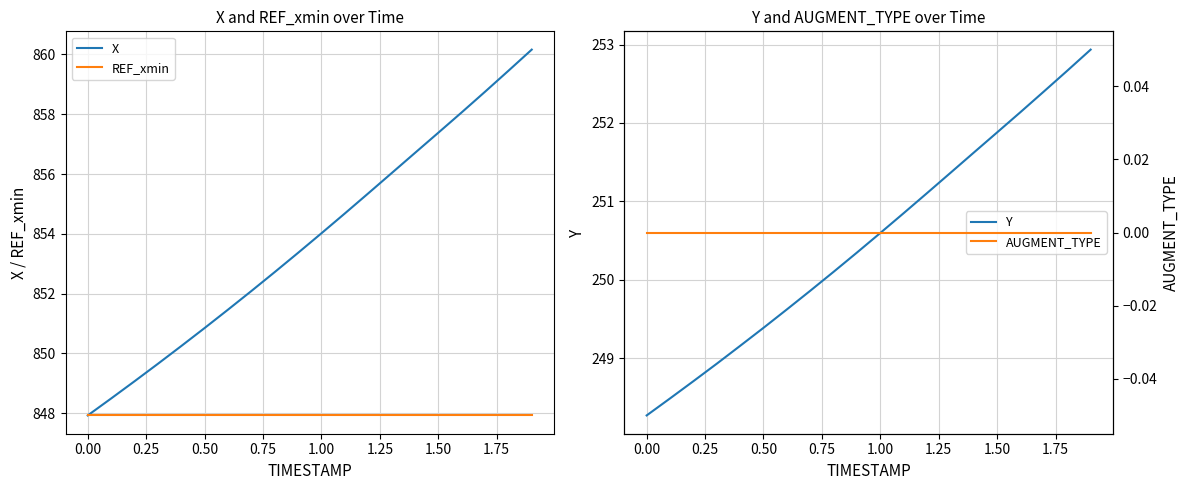

Which series has the largest total across all categories?

X